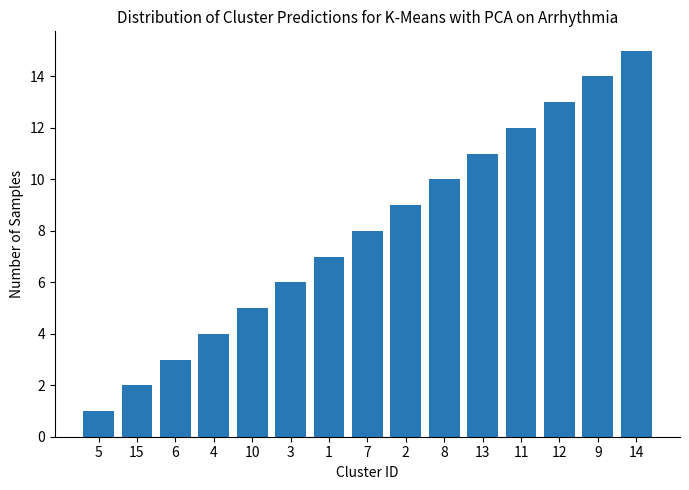

True or false: the data shows 4 at 4.

True